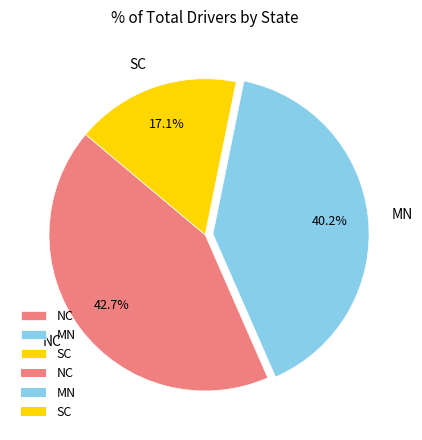

Rank the categories by value from lowest to highest.

SC, MN, NC